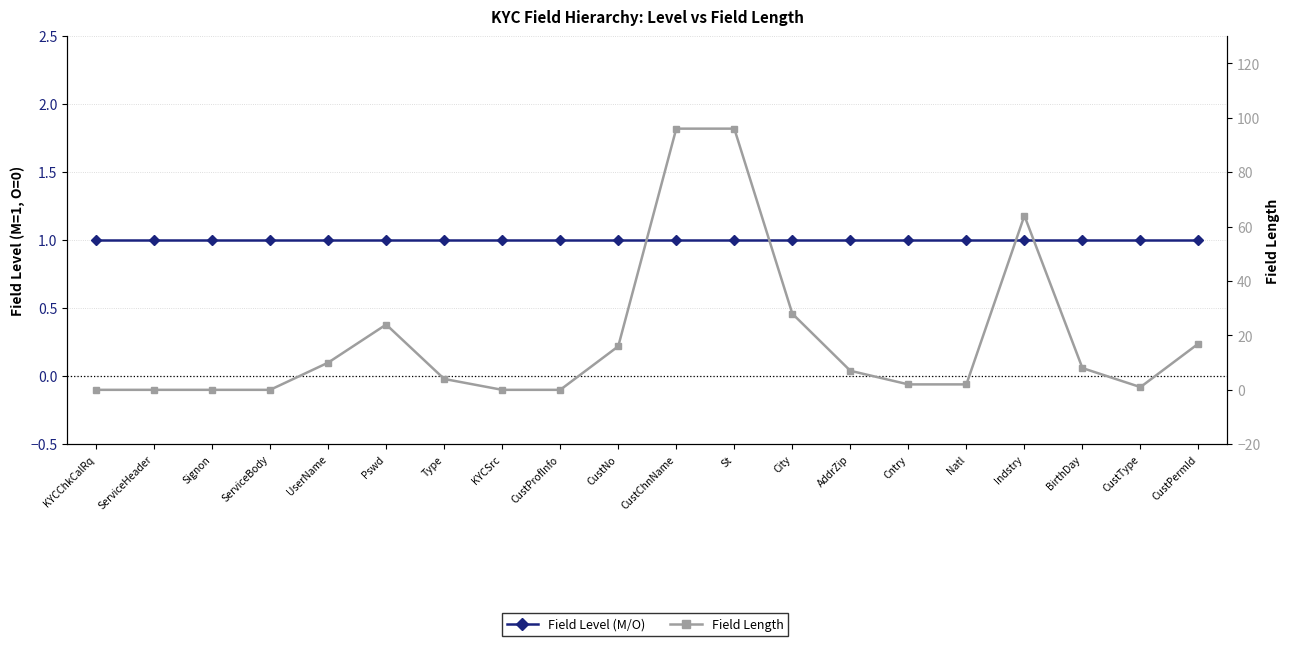

True or false: Field Level (M/O) has a value of 2 at CustChnName.

False